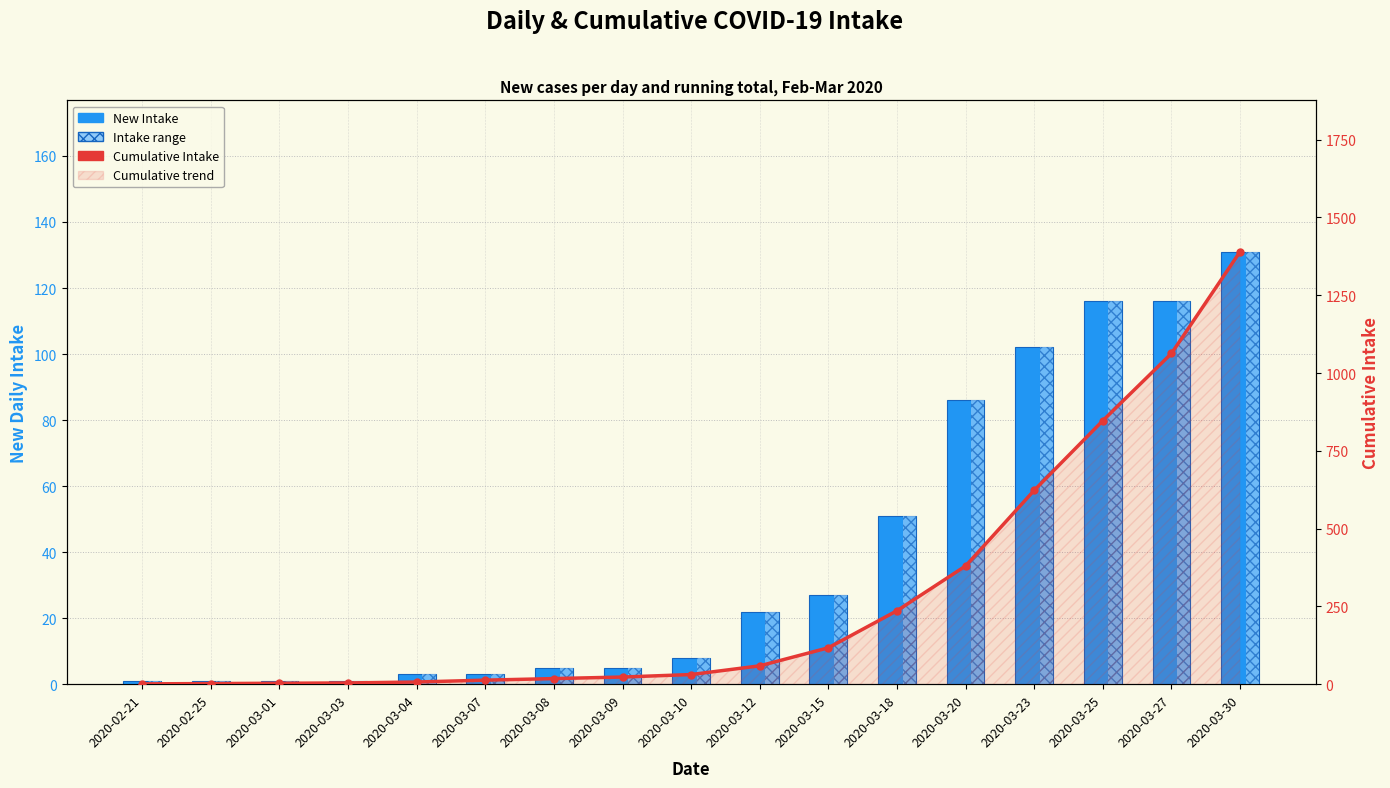

Does the chart contain stacked bars?

No